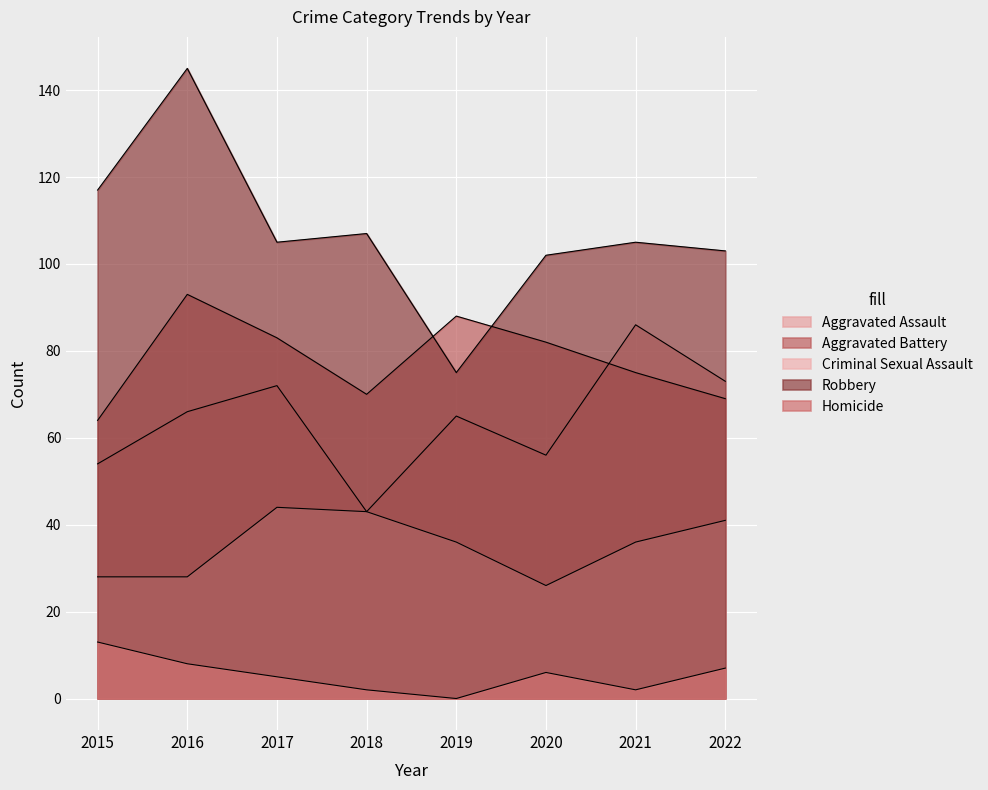

Rank the series at 2018 from lowest to highest value.

Homicide, Aggravated Assault, Criminal Sexual Assault, Aggravated Battery, Robbery